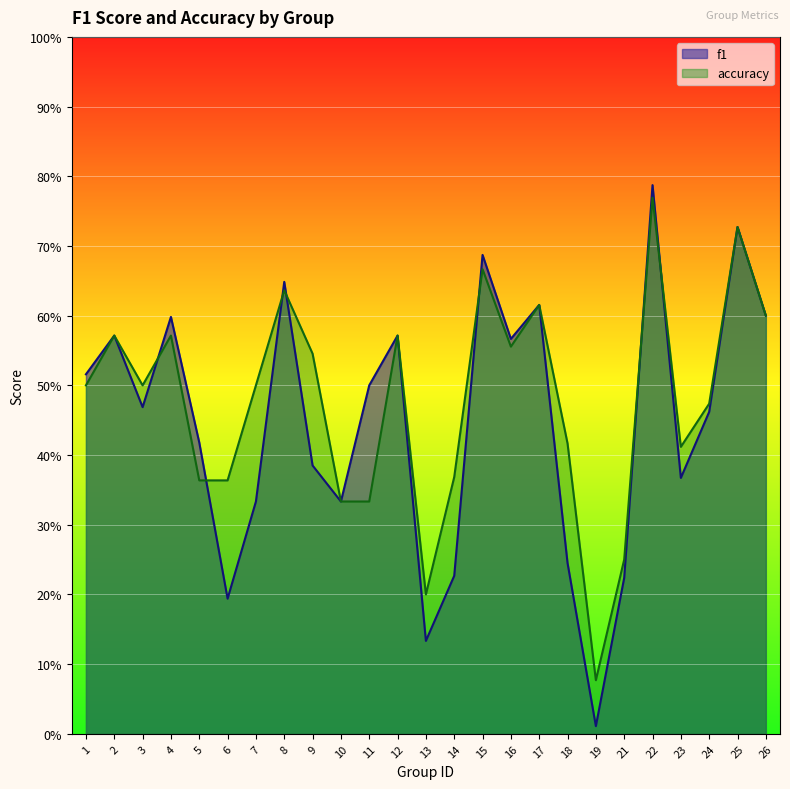

What is the difference between the maximum and minimum values in the accuracy series?

0.7